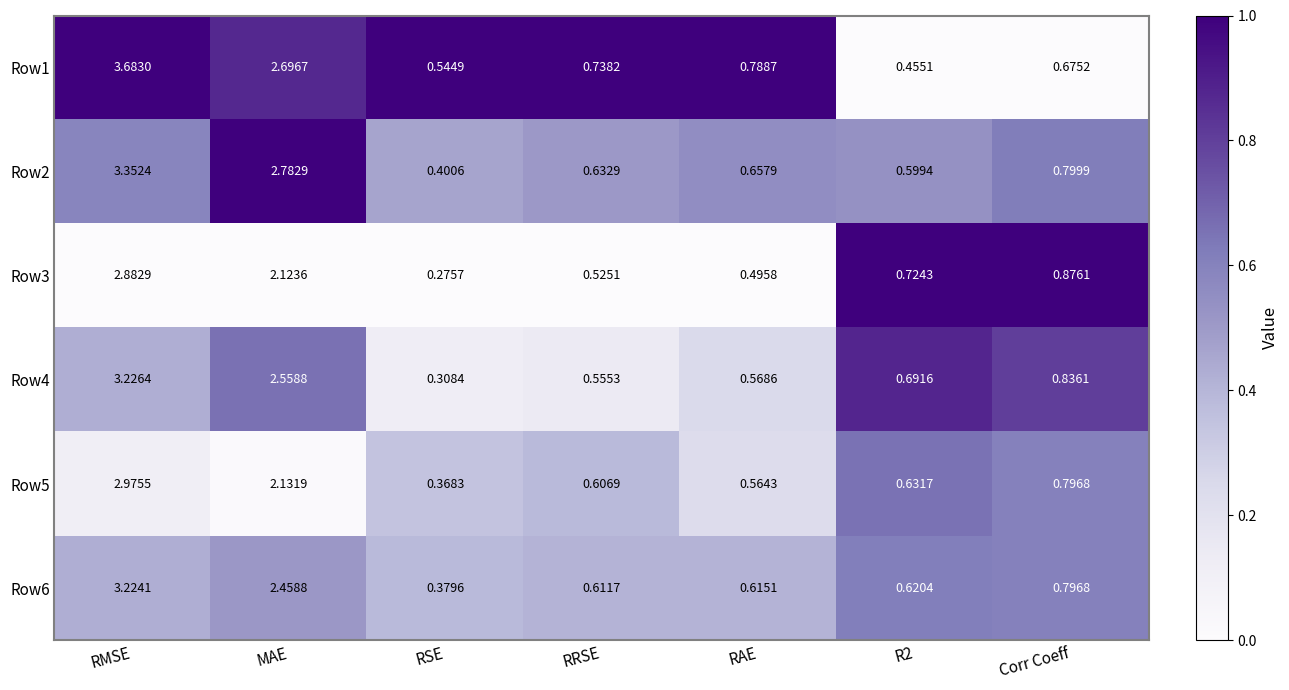

At which label is Row1 closest to 2?

MAE